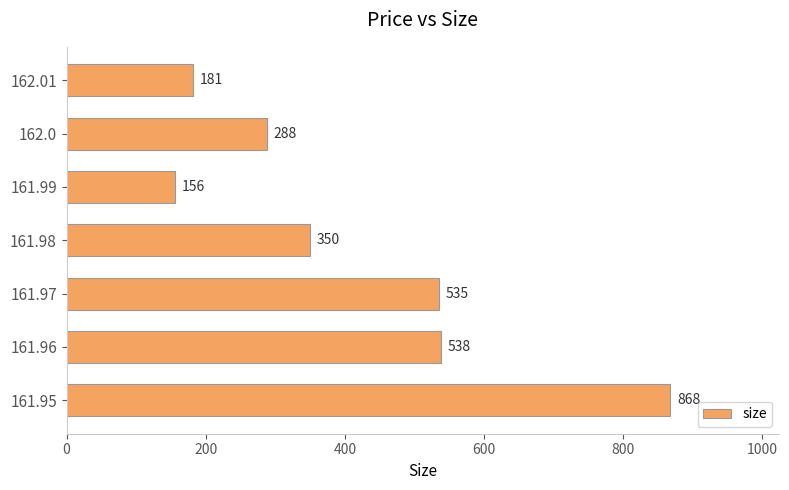

How many series are shown in this chart?

1